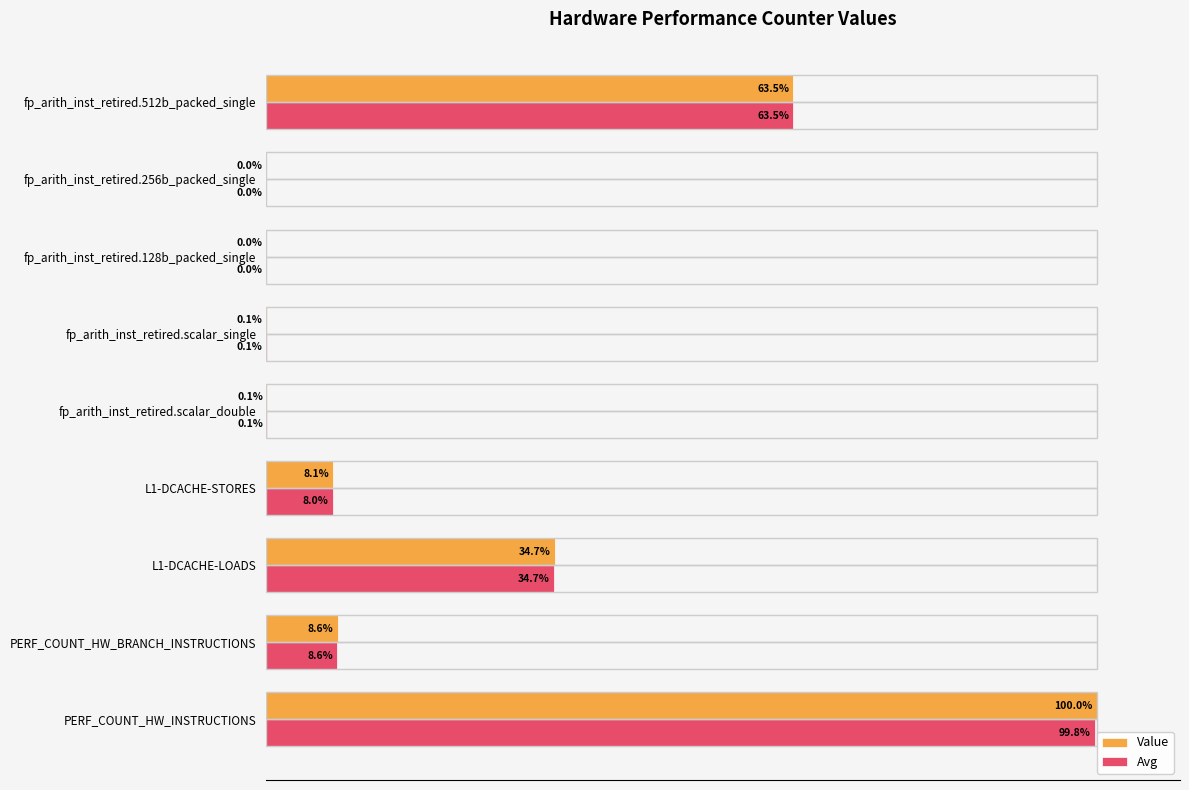

Between L1-DCACHE-STORES and fp_arith_inst_retired.128b_packed_single, which series saw the biggest shift?

Value